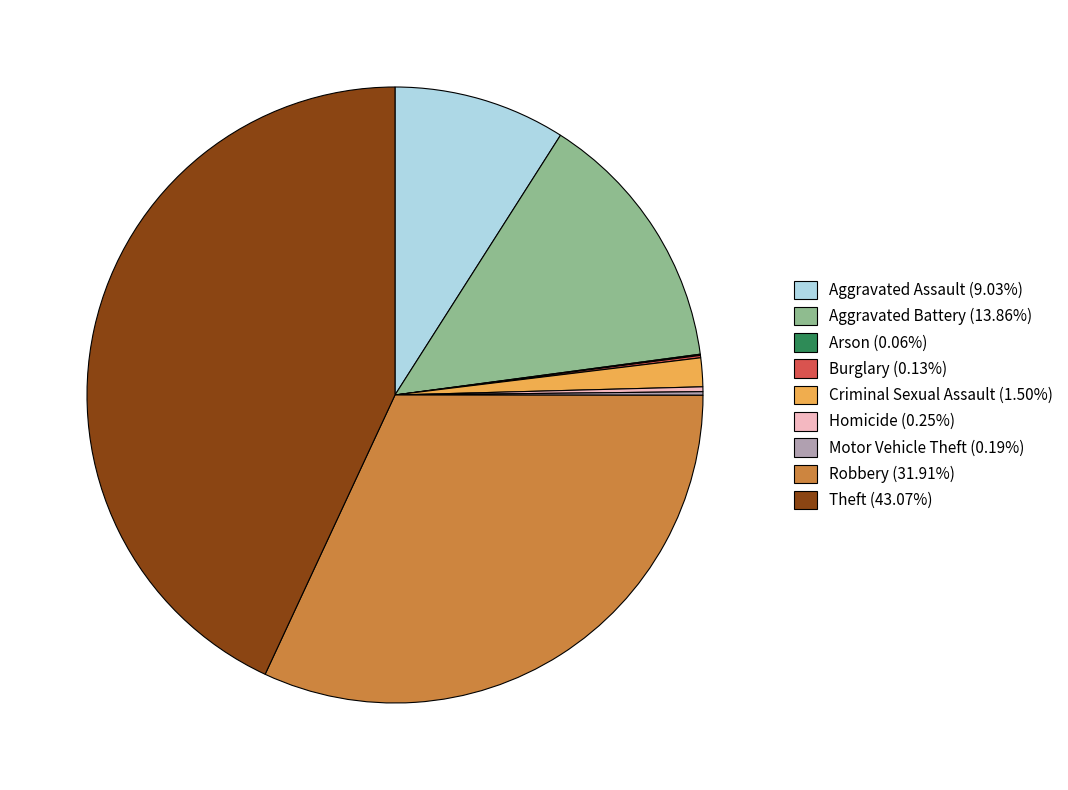

What is the largest slice in the pie chart?

Theft